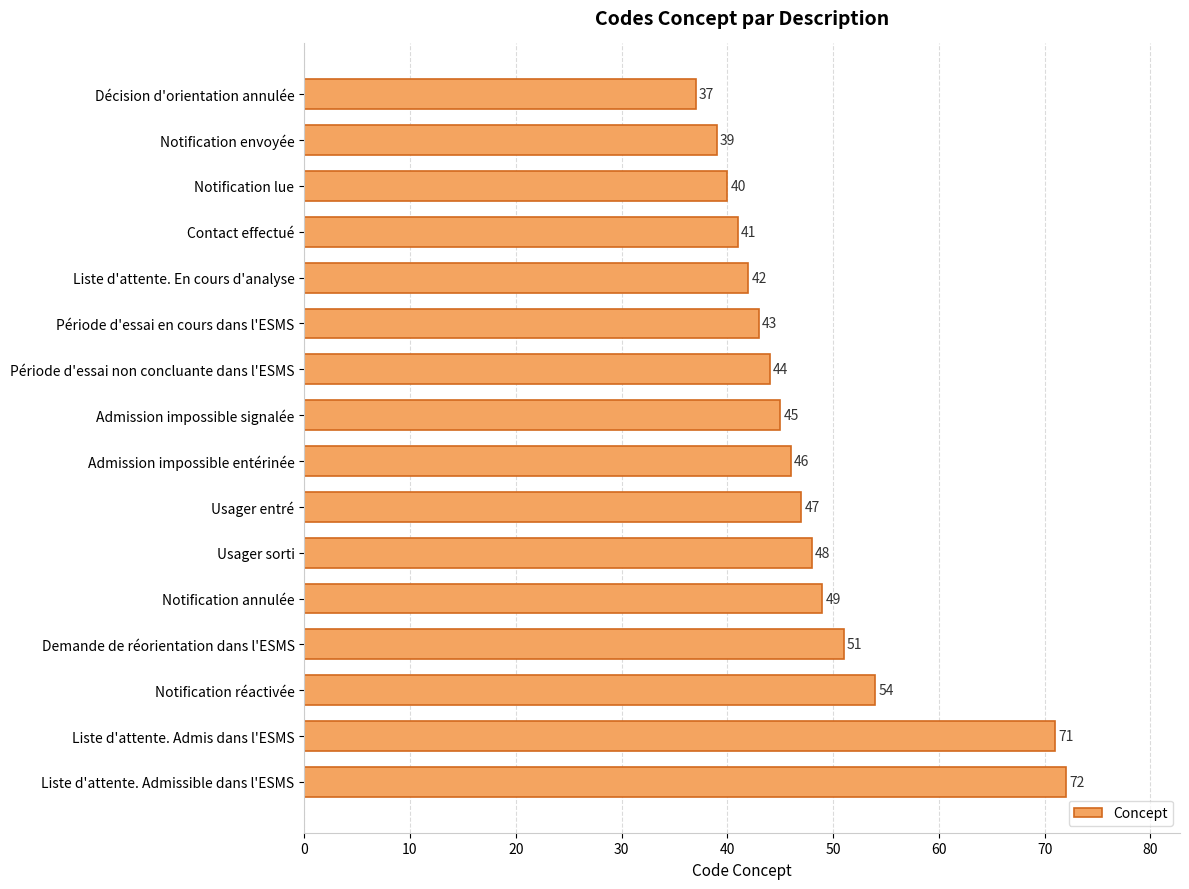

What is the value of the 15th bar from the top?

71